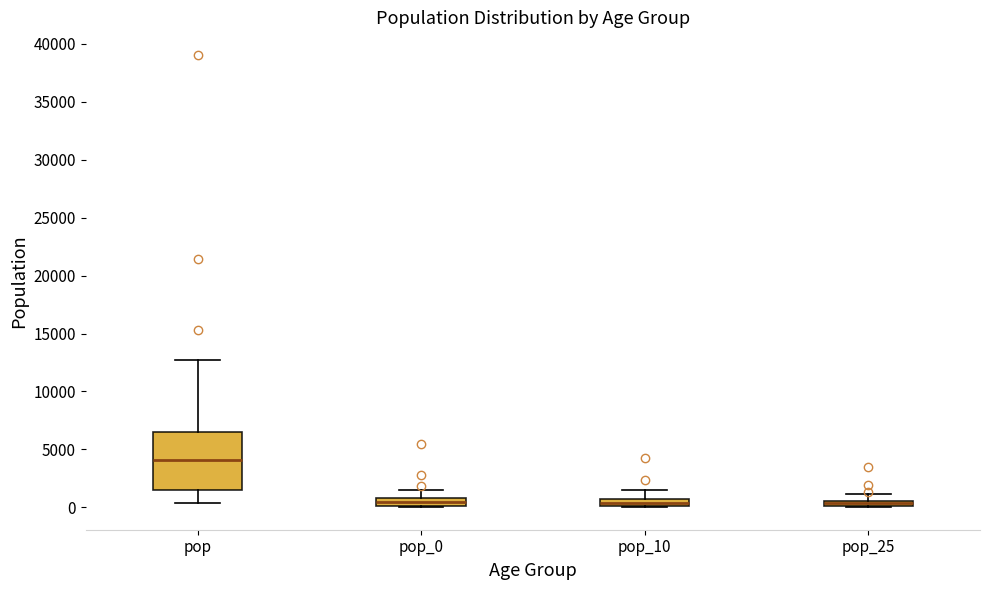

Comparing the boxes themselves (not the whiskers), which one is the tallest?

pop